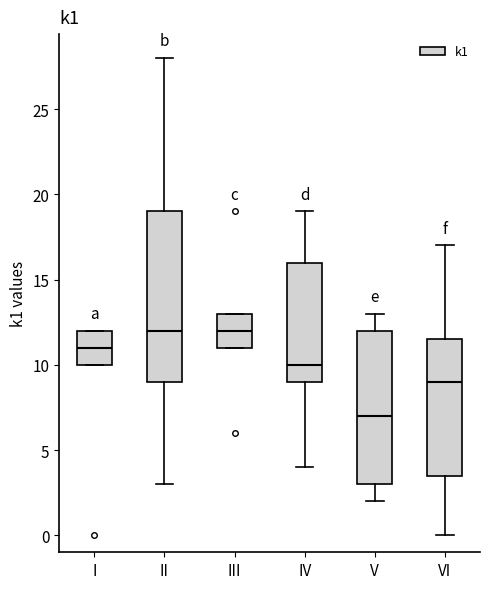

Where does the lower whisker of the box for VI end on the y-axis? The values are not printed on the chart, so give them approximately, as read against the axis.

0.0